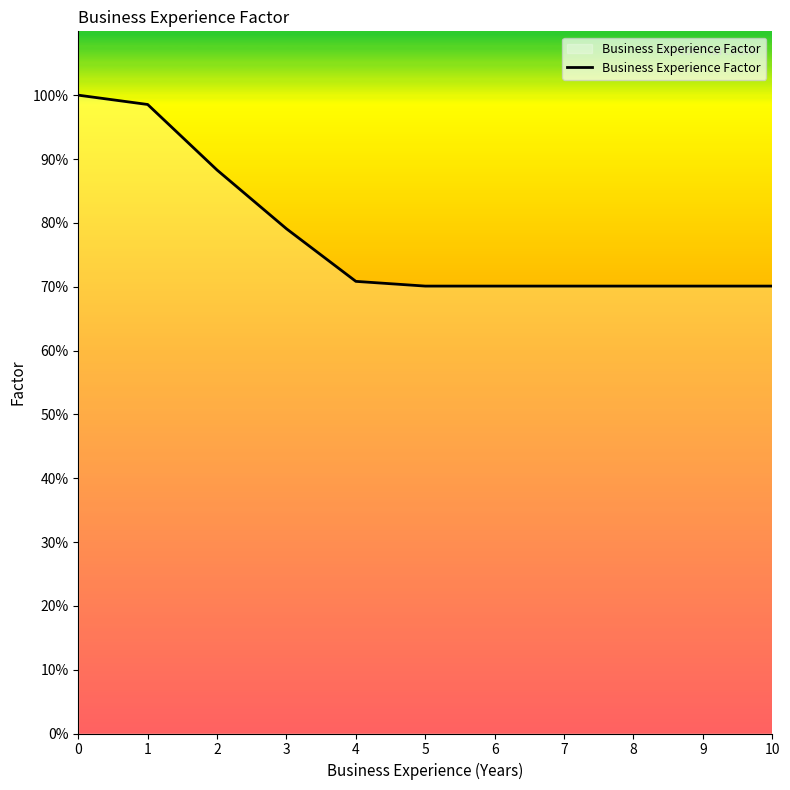

List the labels in order of value, largest first.

0, 1, 2, 3, 4, 5, 6, 7, 8, 9, 10